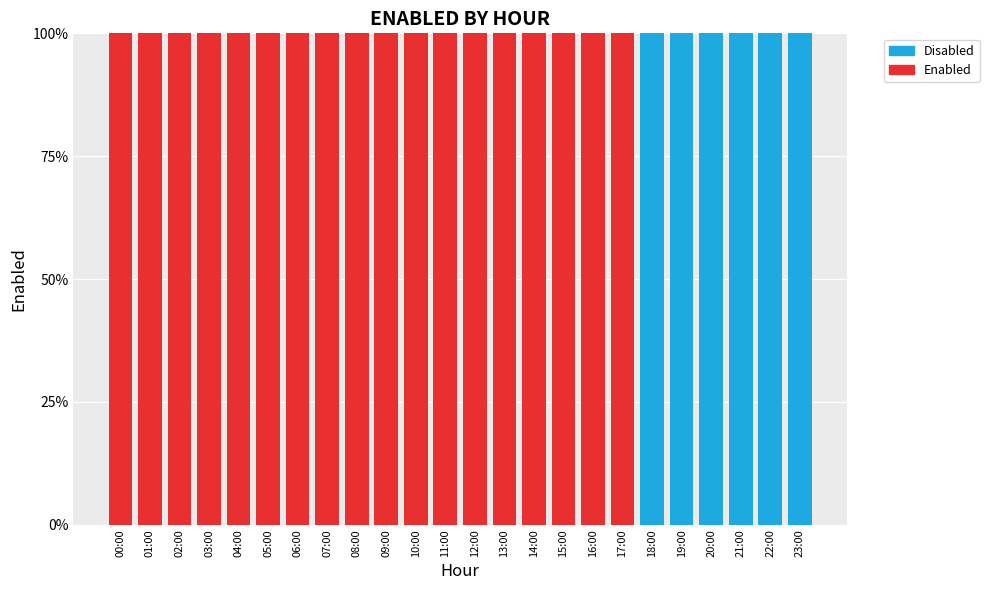

Count the Enabled values in the range 1 to 2.

18